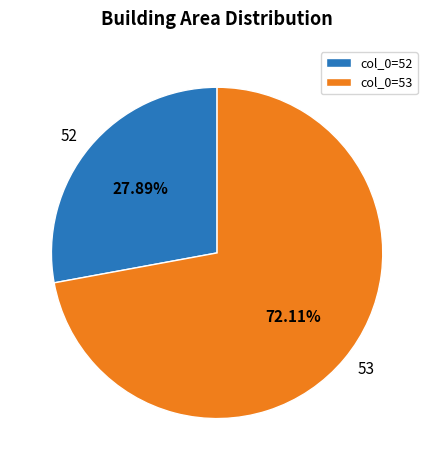

Which has a higher value, 52 or 53?

53